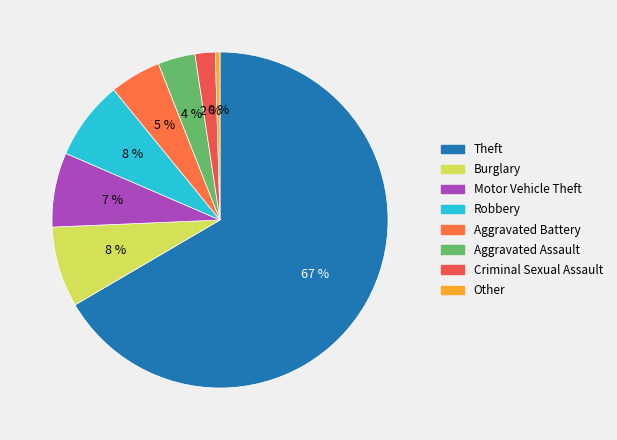

To the nearest percent, what percentage of the pie is Criminal Sexual Assault?

2%